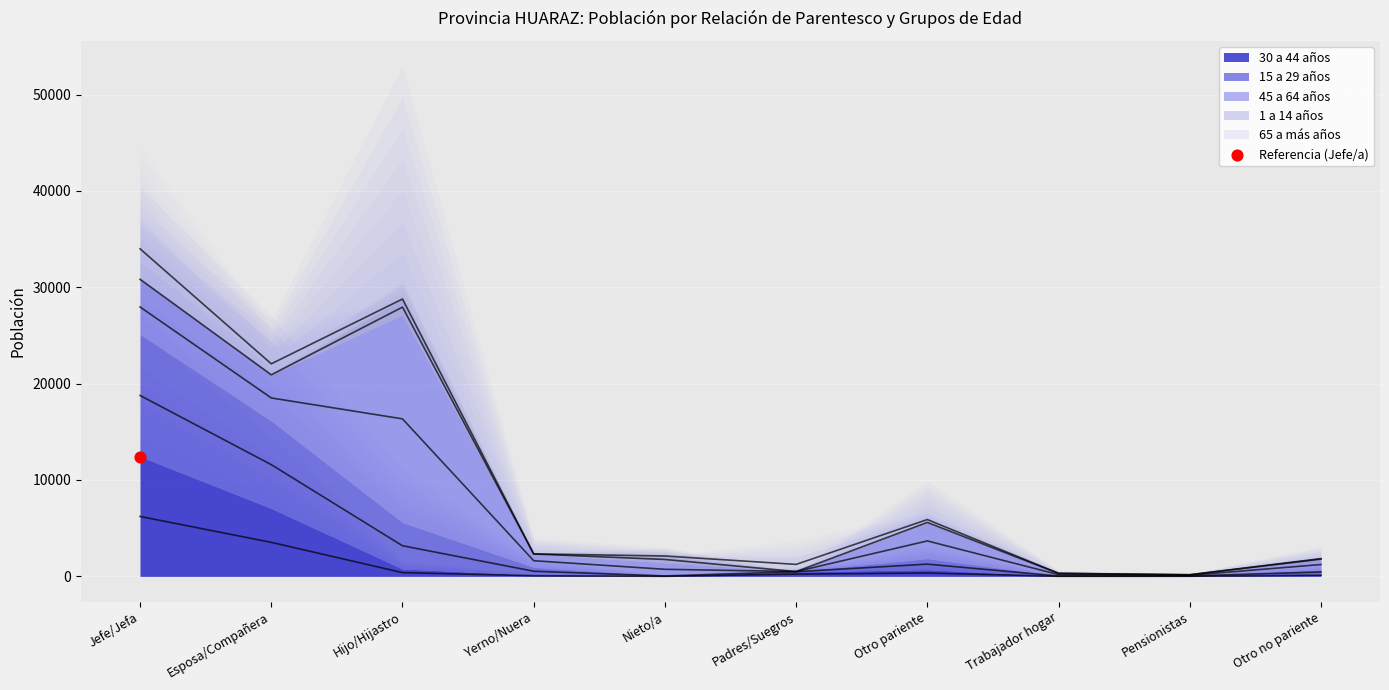

Which series has the largest Y range (max minus min)?

45 a 64 años